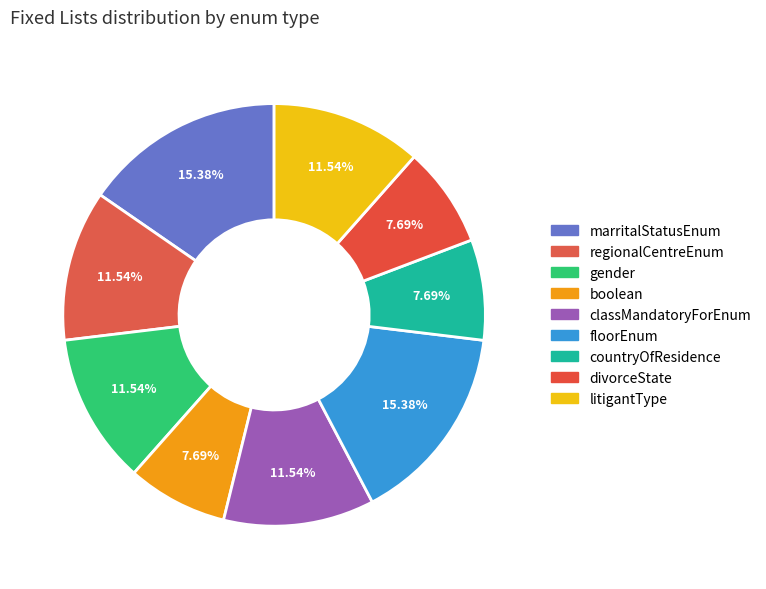

Is divorceState the majority of the pie?

No